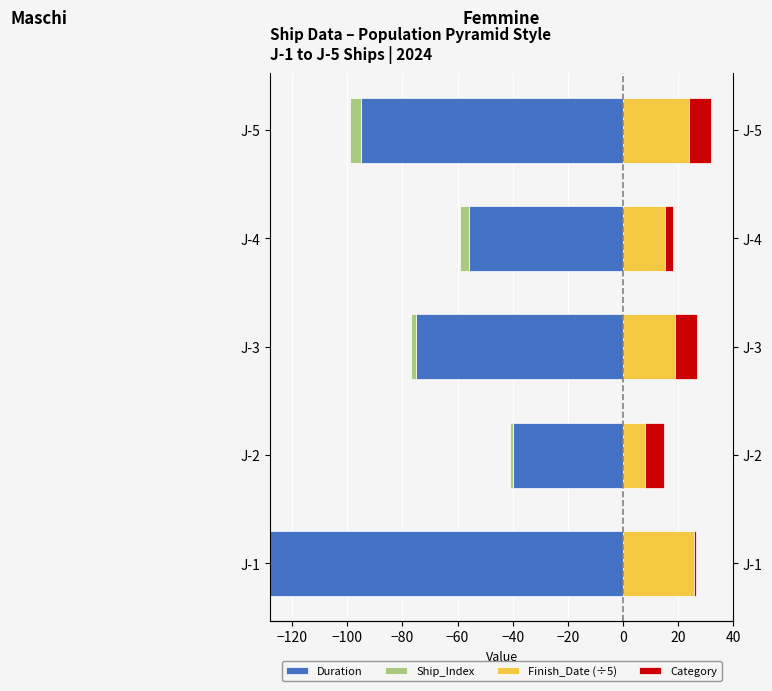

Are the bars horizontal?

Yes